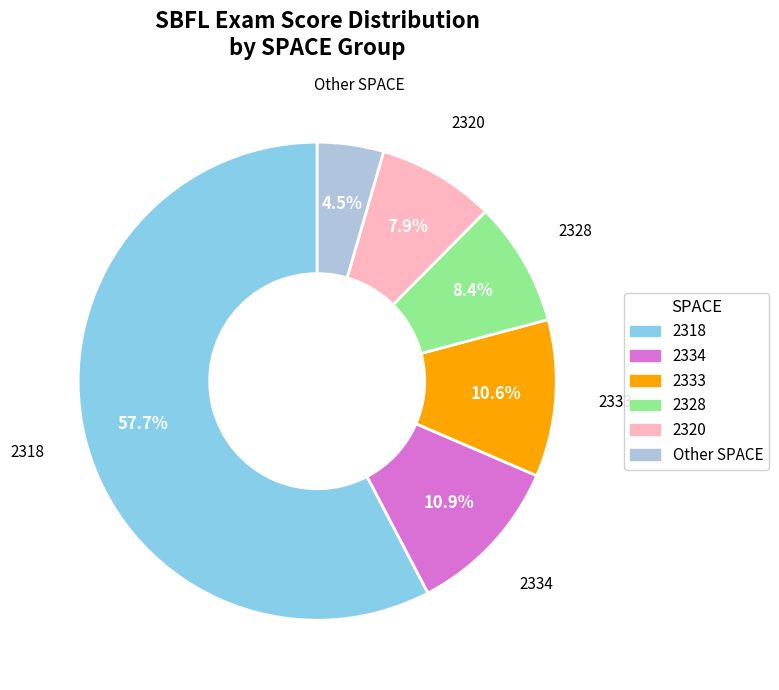

Is there a majority slice in this chart?

Yes